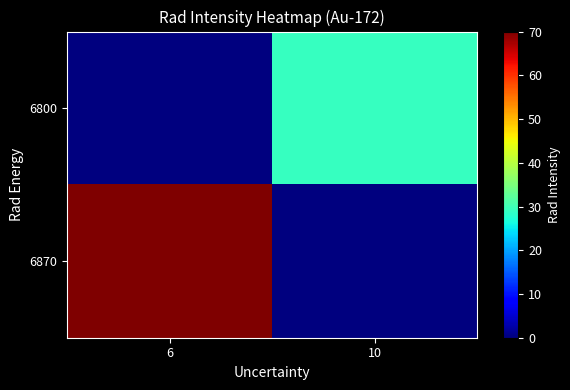

Between 6 and 10, which series saw the biggest shift?

6870